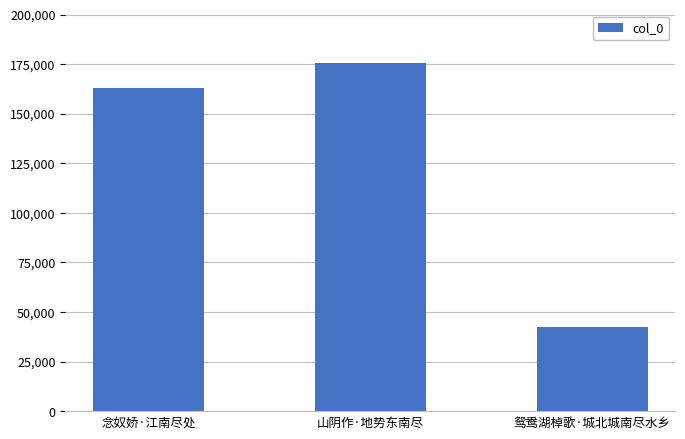

What is the sum of the values at 念奴娇·江南尽处 and 鸳鸯湖棹歌·城北城南尽水乡?

205365